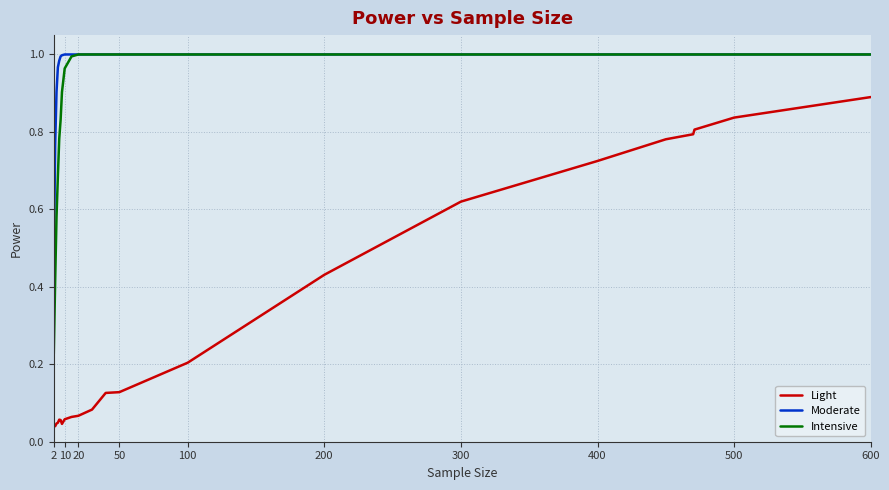

True or false: Light and Moderate intersect in this chart.

False